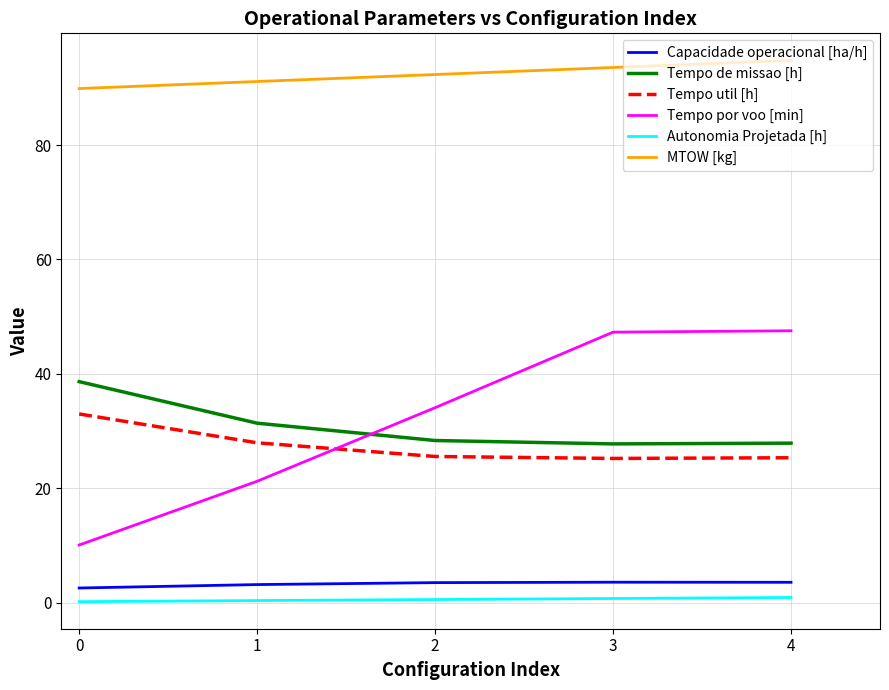

What is the approximate value of Tempo por voo [min] at 1?

21.2